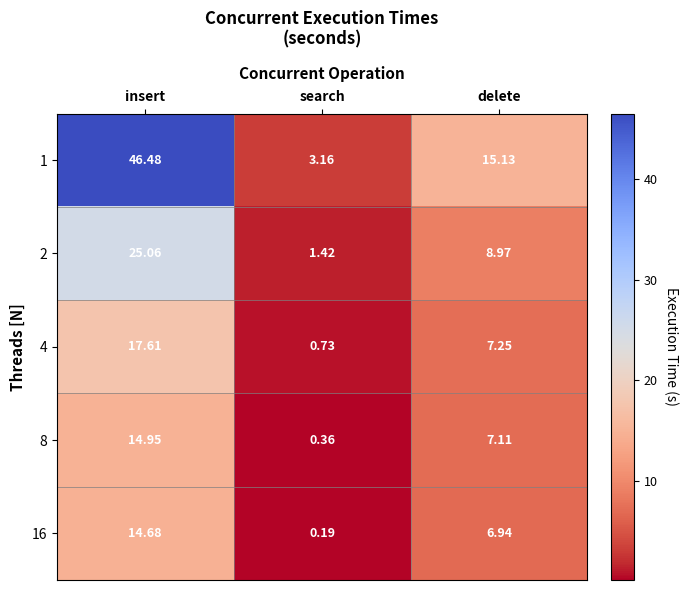

At which label does 1 reach its minimum?

search